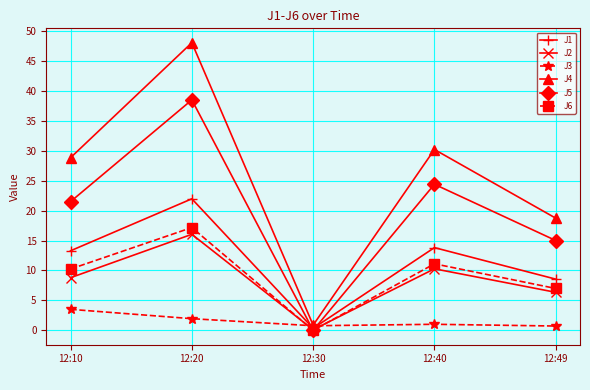

Rank the series by their maximum value, from highest to lowest.

J4, J5, J1, J6, J2, J3